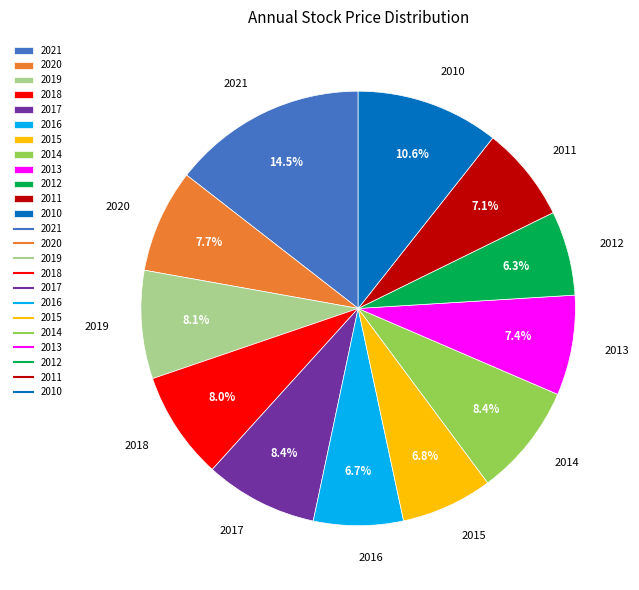

Which slice is the largest?

2021